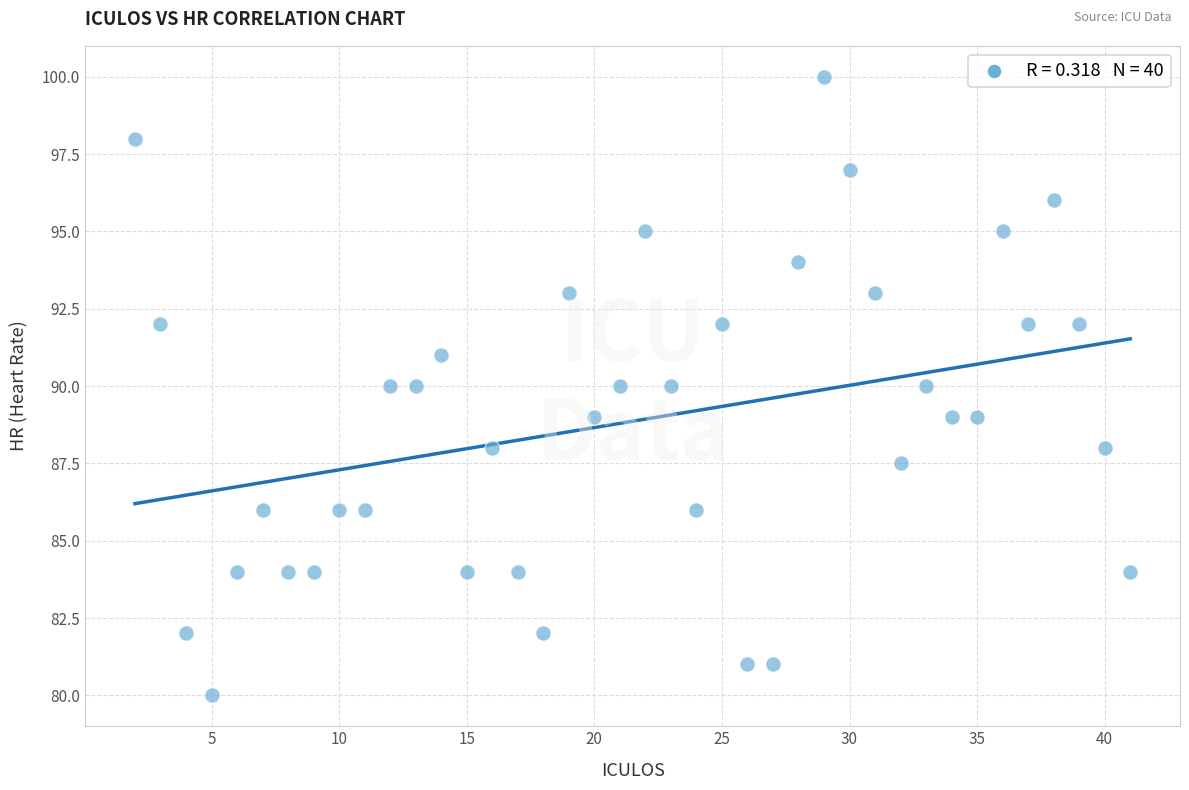

What is the range of Y values (max minus min)?

20.0